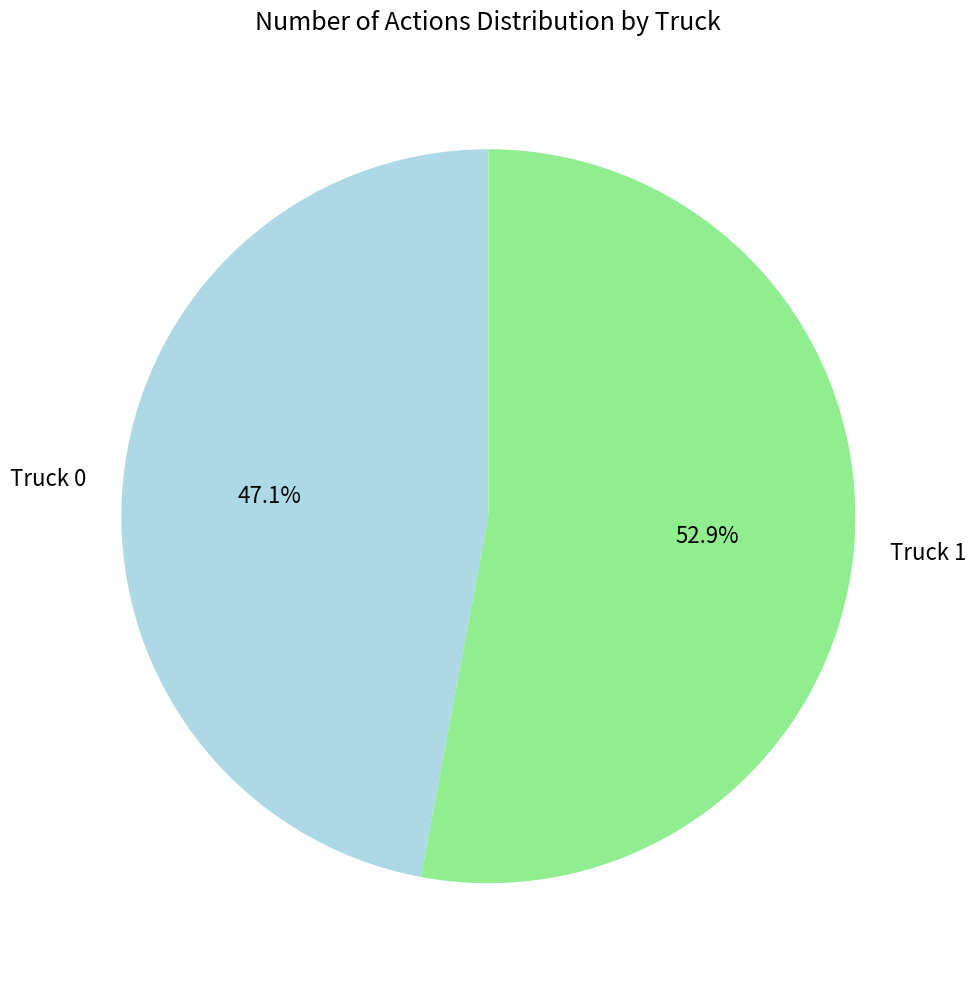

Count the number of slices in the pie.

2